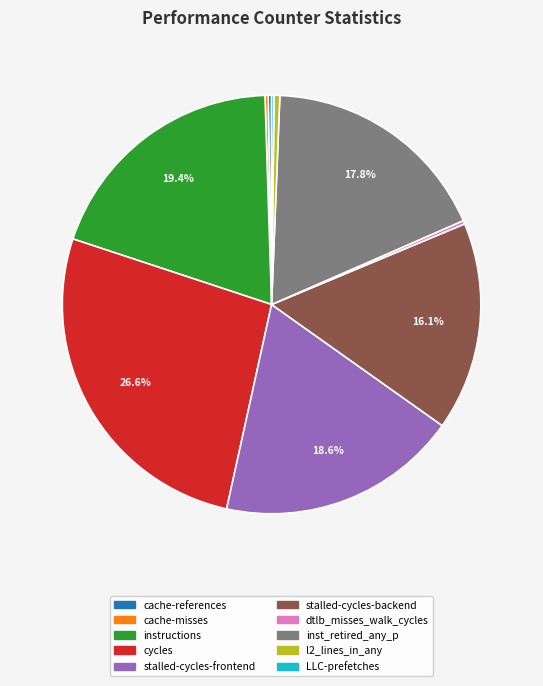

What is the largest slice in the pie chart?

cycles